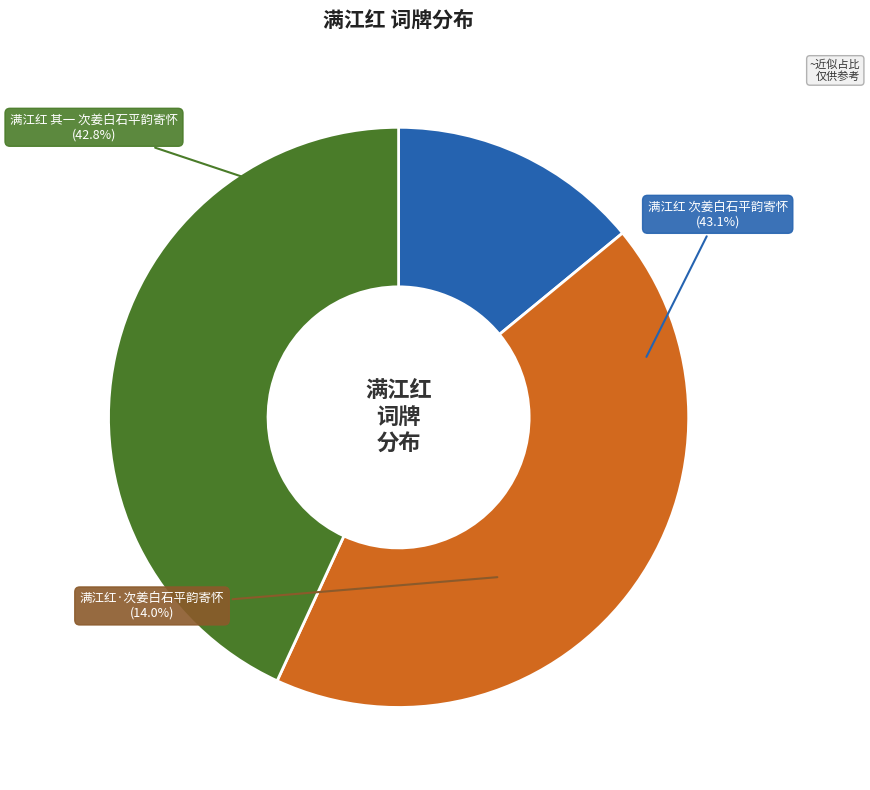

Rank the categories by value from highest to lowest.

满江红 次姜白石平韵寄怀, 满江红 其一 次姜白石平韵寄怀, 满江红·次姜白石平韵寄怀